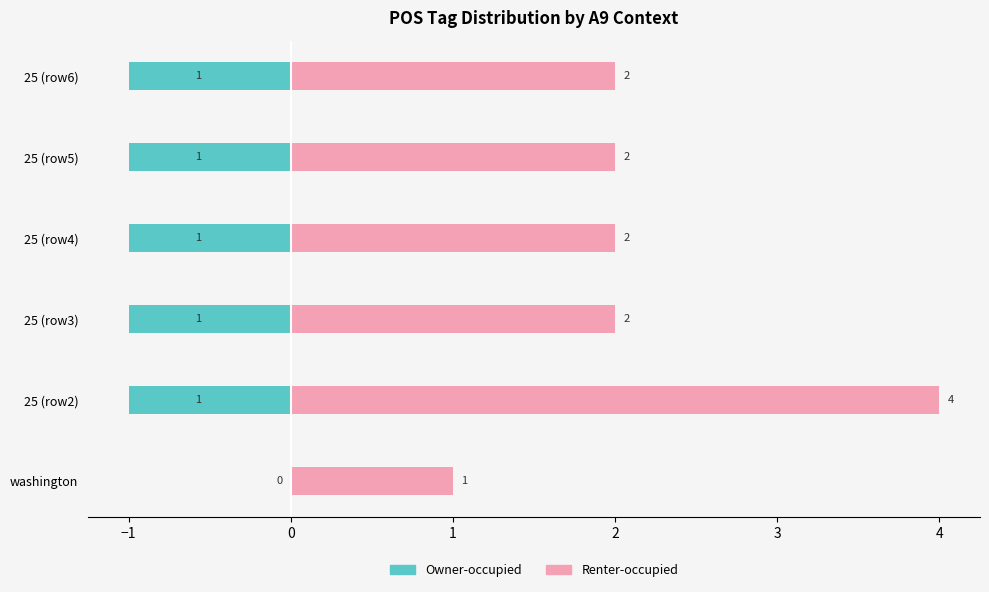

What is the value of the Owner-occupied bar at the 5th from the left?

-1